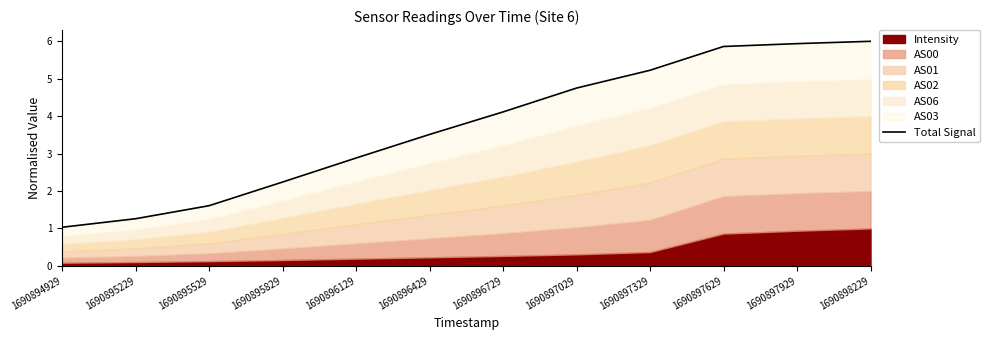

Where is the data nearest to the value 3?

1690896129